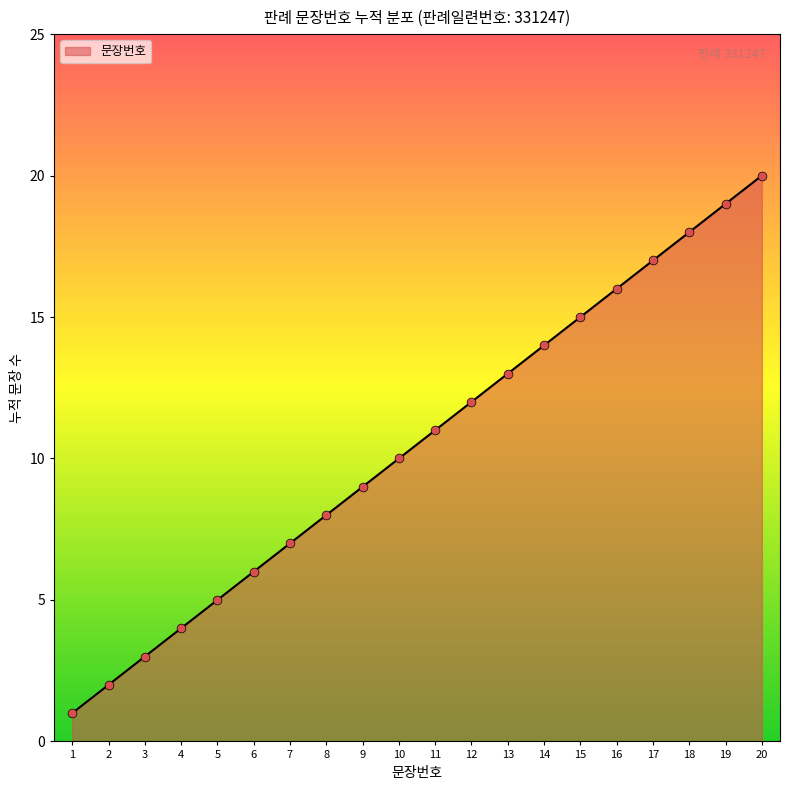

Which has a higher value, 4 or 15?

15